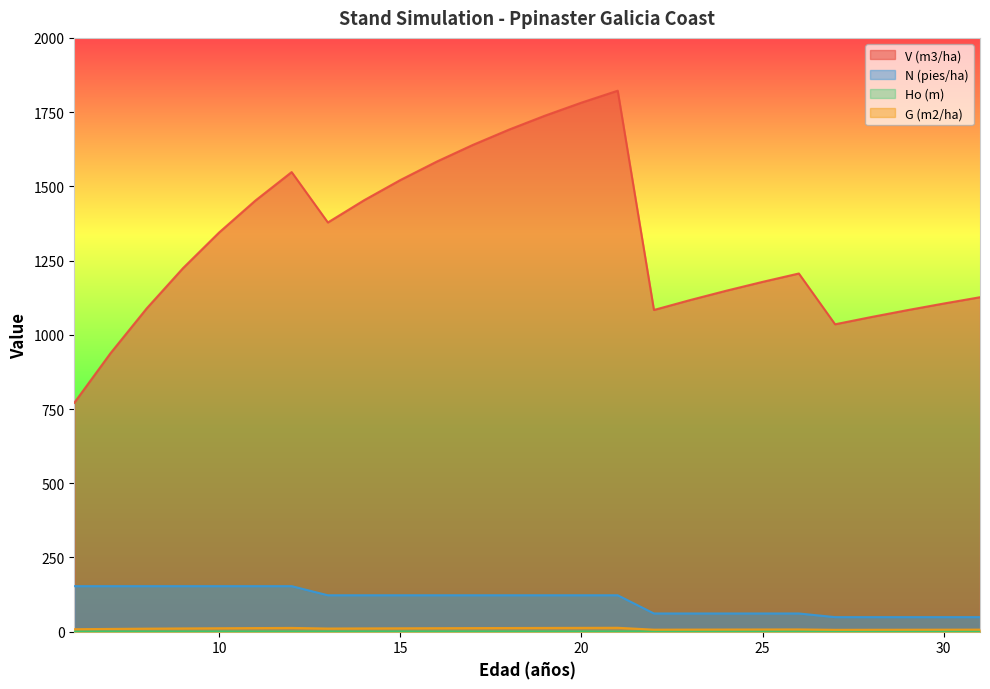

Reading left to right, what are all the values shown in this chart?

V (m3/ha): 770.8	938.0	1089.0	1224.3	1344.8	1452.2	1548.0	1378.3	1453.2	1521.2	1583.0	1639.4	1691.0	1738.4	1782.0	1822.1	1083.6	1117.0	1148.5	1178.3	1206.4	1035.4	1059.8	1083.1	1105.3	1126.5
N (pies/ha): 153.4	153.4	153.4	153.4	153.4	153.4	153.4	122.7	122.7	122.7	122.7	122.7	122.7	122.7	122.7	122.7	61.3	61.3	61.3	61.3	61.3	49.1	49.1	49.1	49.1	49.1
Ho (m): 0.5	0.5	0.6	0.6	0.6	0.7	0.7	0.7	0.7	0.7	0.7	0.7	0.8	0.8	0.8	0.8	0.8	0.8	0.8	0.8	0.8	0.8	0.8	0.8	0.8	0.8
G (m2/ha): 8.3	9.3	10.2	11.0	11.6	12.2	12.7	10.6	11.0	11.4	11.8	12.1	12.4	12.7	12.9	13.2	6.8	7.0	7.3	7.5	7.7	6.3	6.5	6.6	6.8	7.0